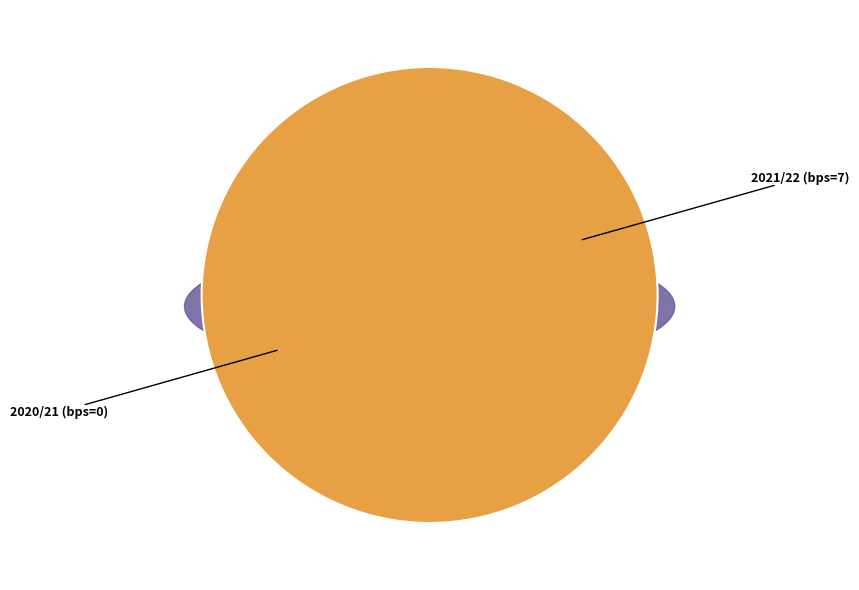

How many slices are in this pie chart?

2